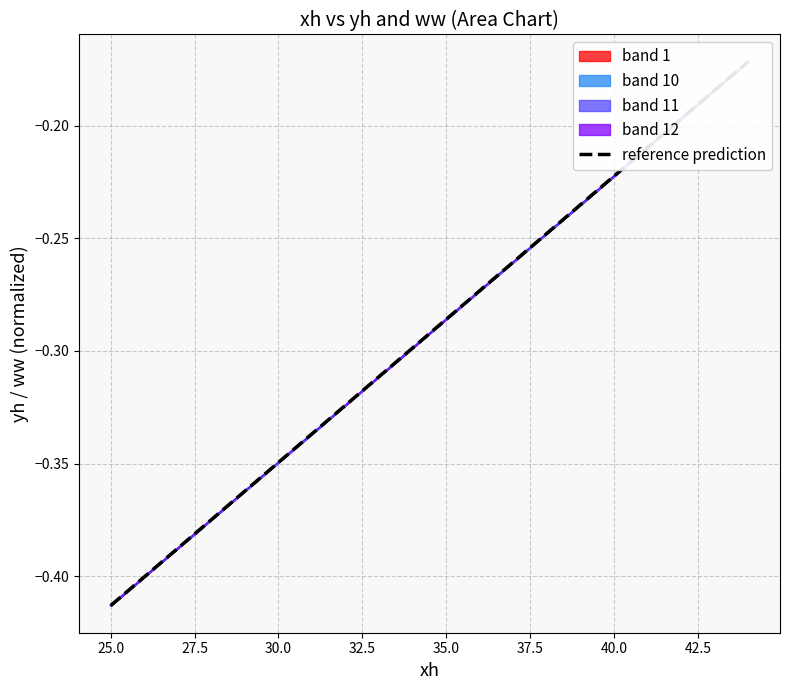

The ww series shows -0.1 at 14. True or false?

False